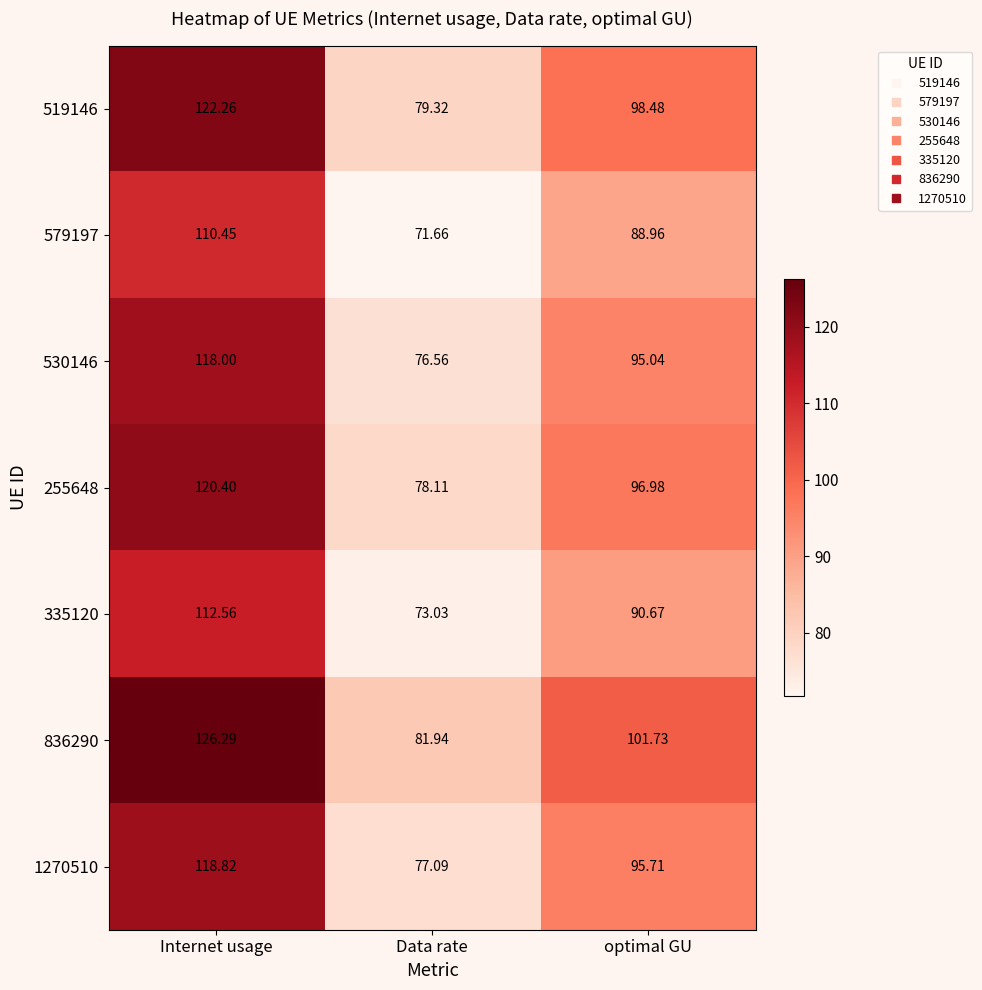

Where does the 836290 series first go above 101?

Internet usage